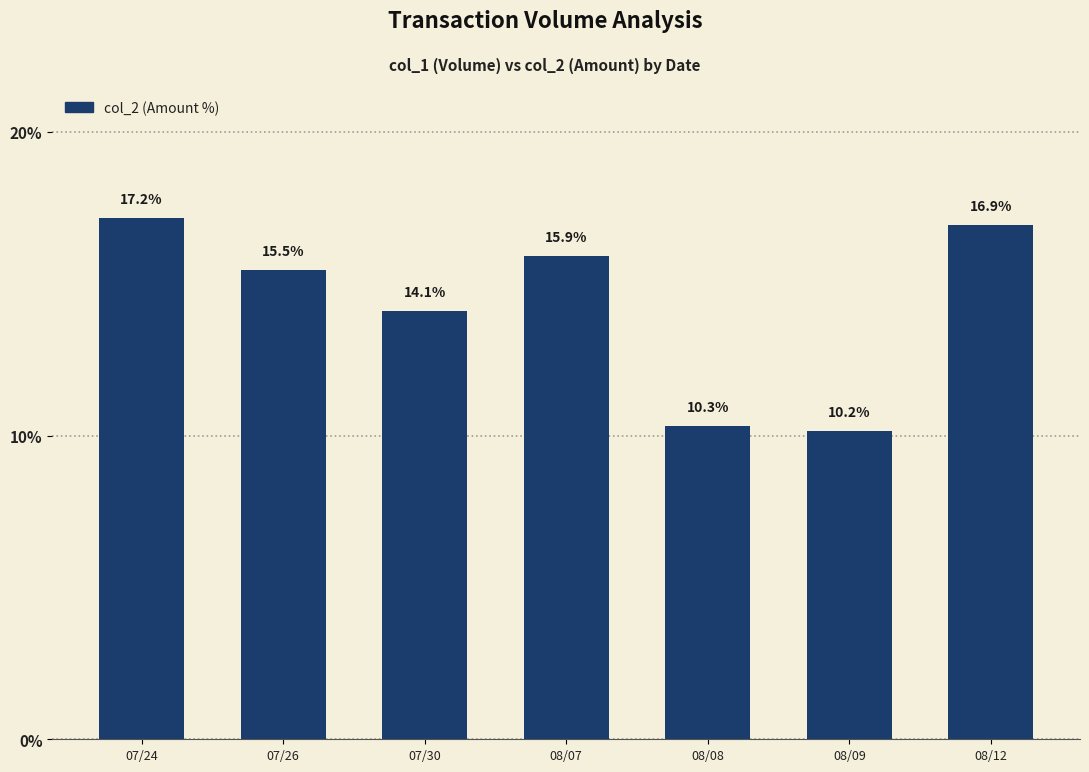

The chart shows a value of 10.3 at 08/08. True or false?

True